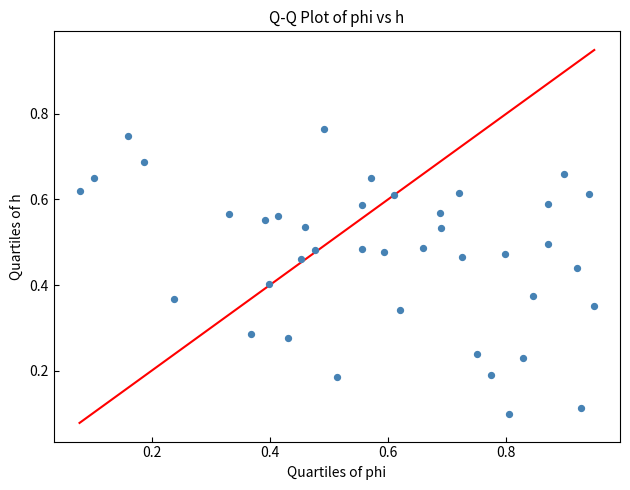

What is the range of X values (max minus min)?

0.9